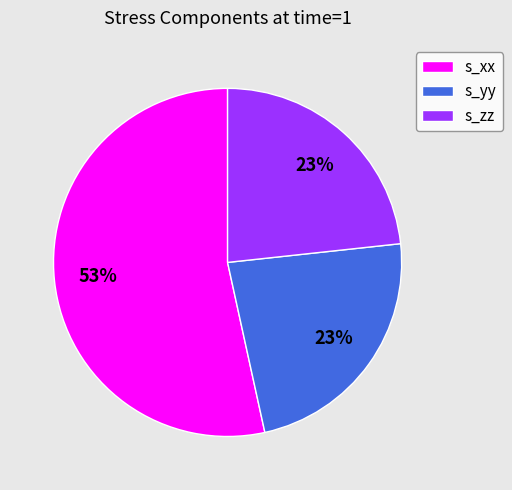

Does s_xx account for over 50% of the chart?

Yes